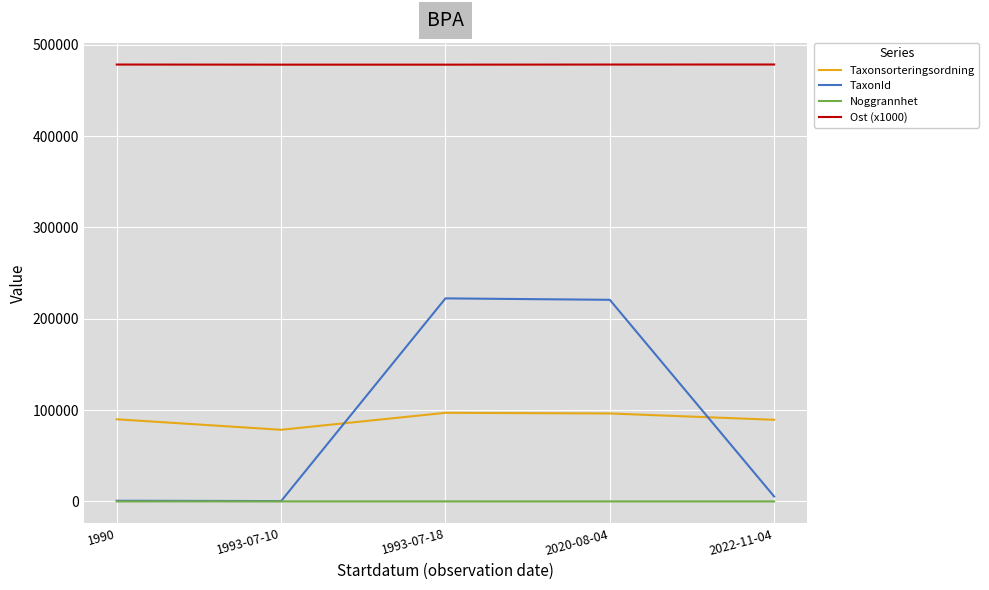

Which series has the largest total across all categories?

Ost (x1000)